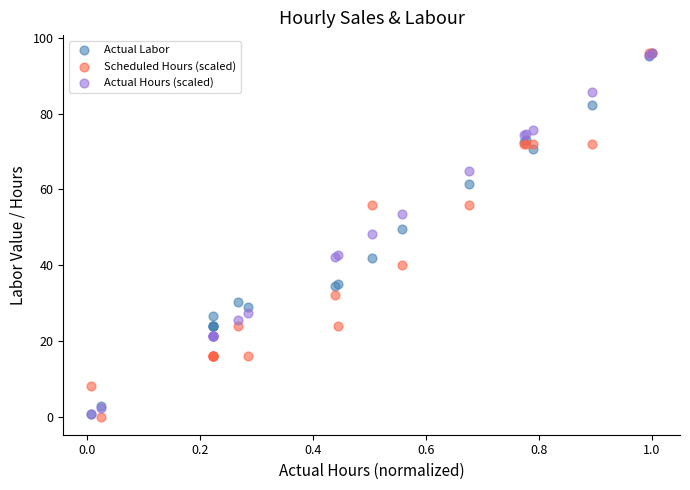

Across all series, what Y value is closest to 47?

48.3